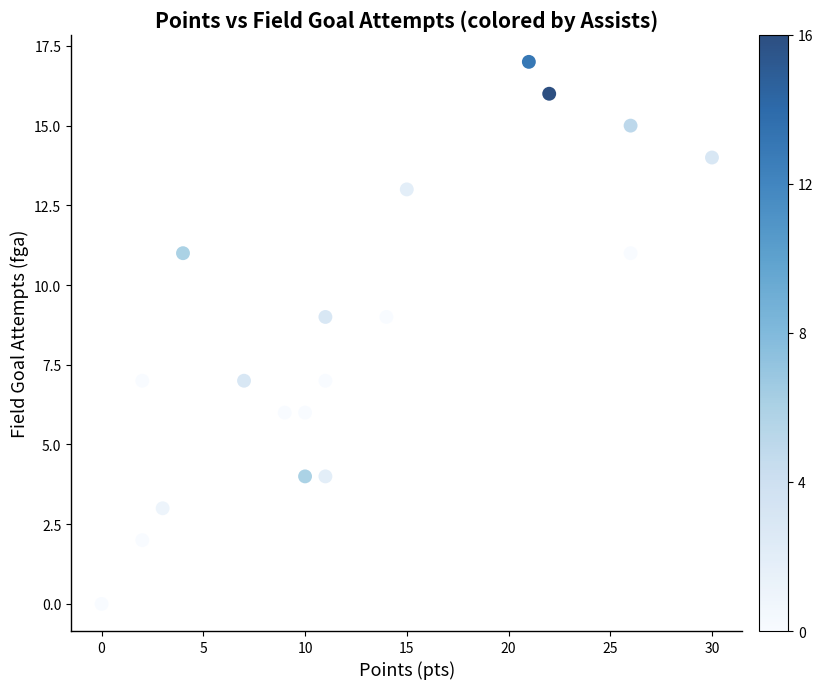

What is the range of Y values (max minus min)?

17